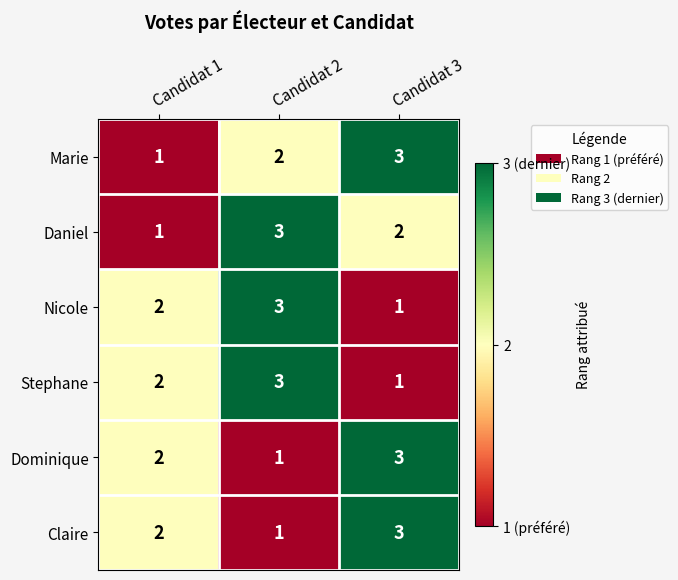

Reading right to left, extract all data points from this chart.

Marie: 3	2	1
Daniel: 2	3	1
Nicole: 1	3	2
Stephane: 1	3	2
Dominique: 3	1	2
Claire: 3	1	2